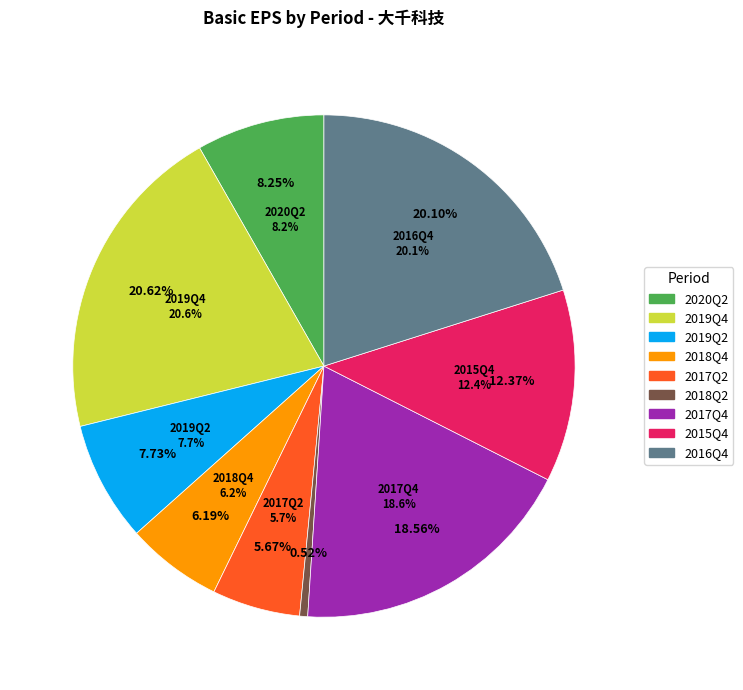

To the nearest percent, what is the difference between the largest and smallest slice percentages?

20%